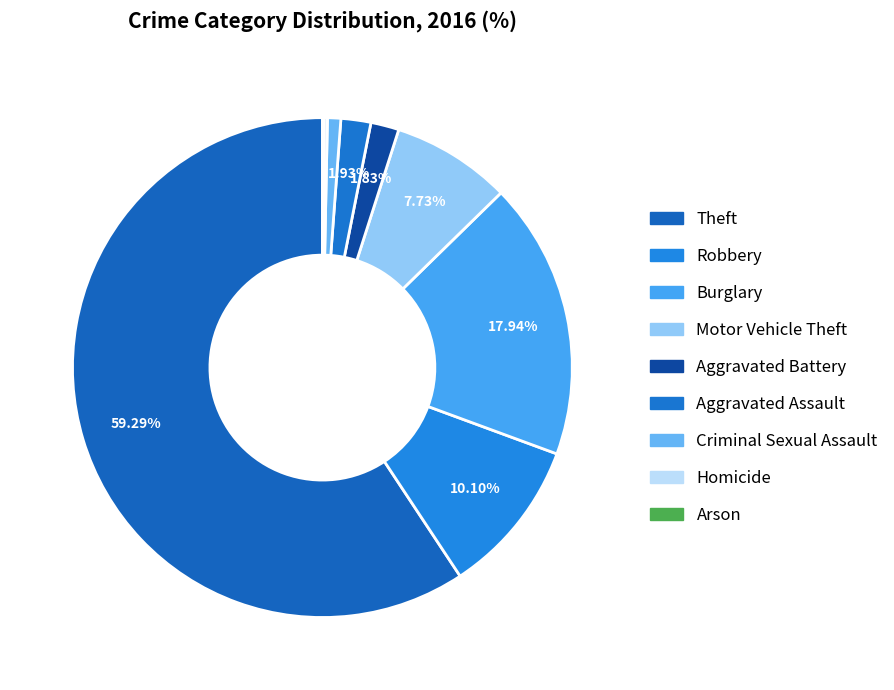

What is the smallest slice in the pie chart?

Arson